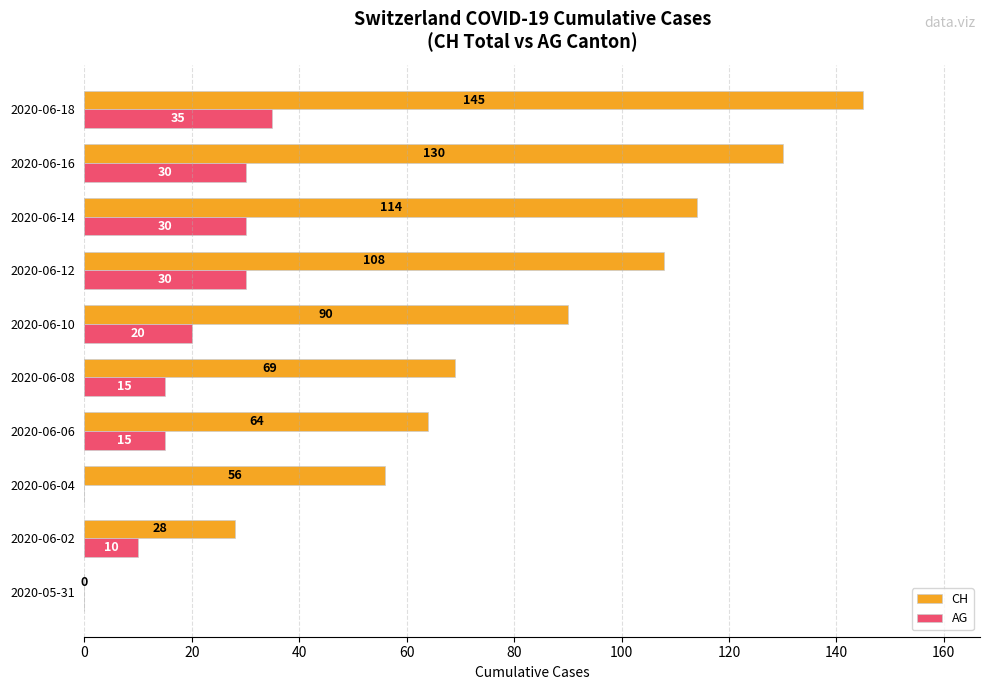

Which series has the largest total across all categories?

CH